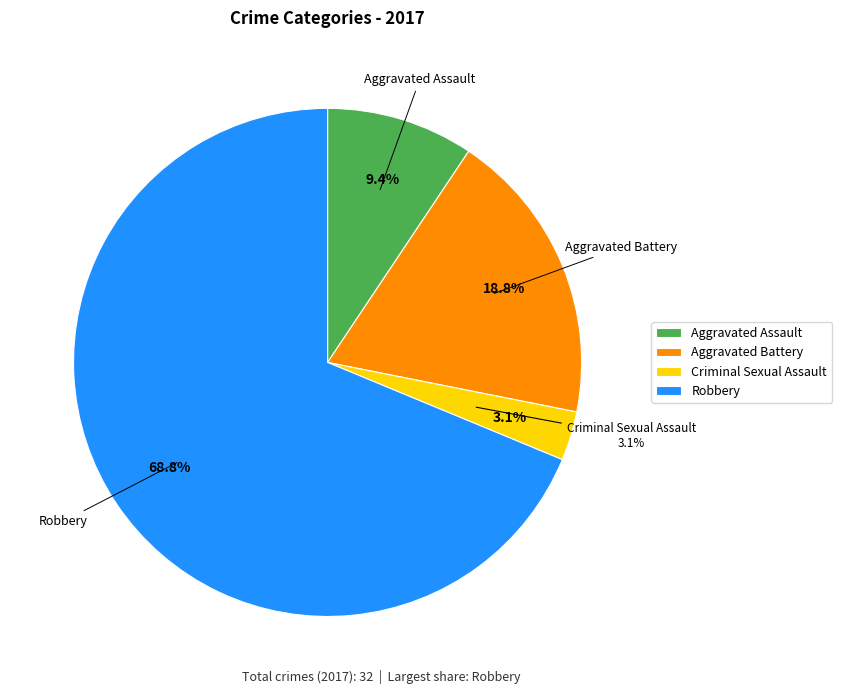

Count the number of slices in the pie.

4